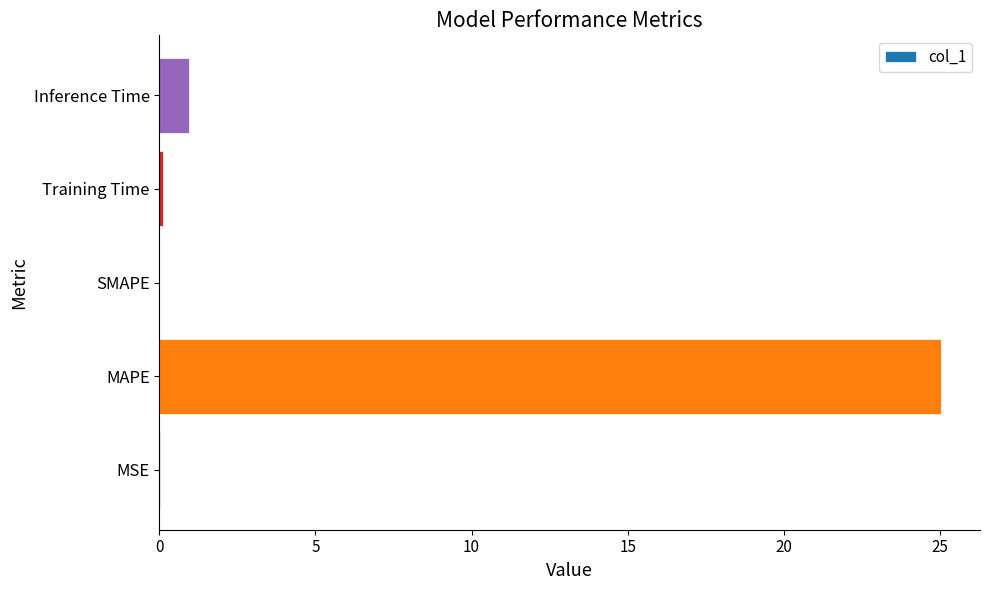

The value at MAPE is 44.5. True or false?

False